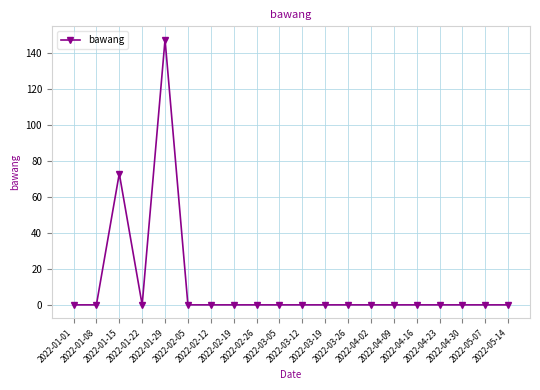

How many lines are shown in the chart?

1